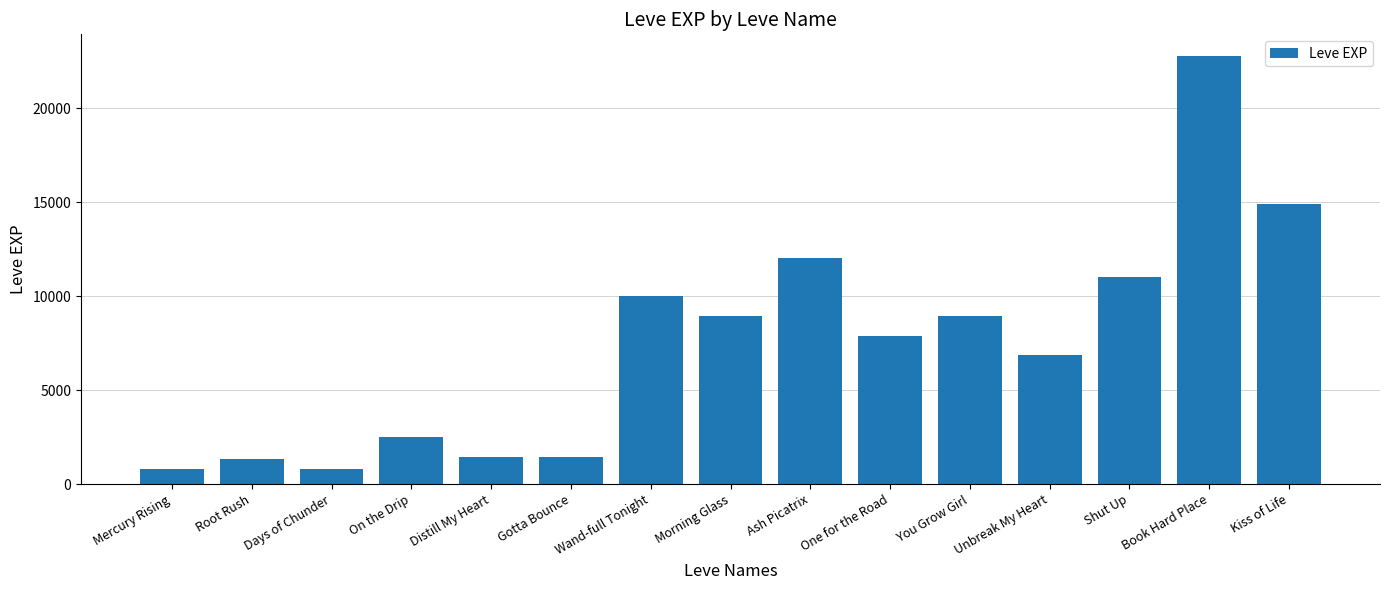

What is the ratio of the value at On the Drip to the value at Ash Picatrix?

0.2